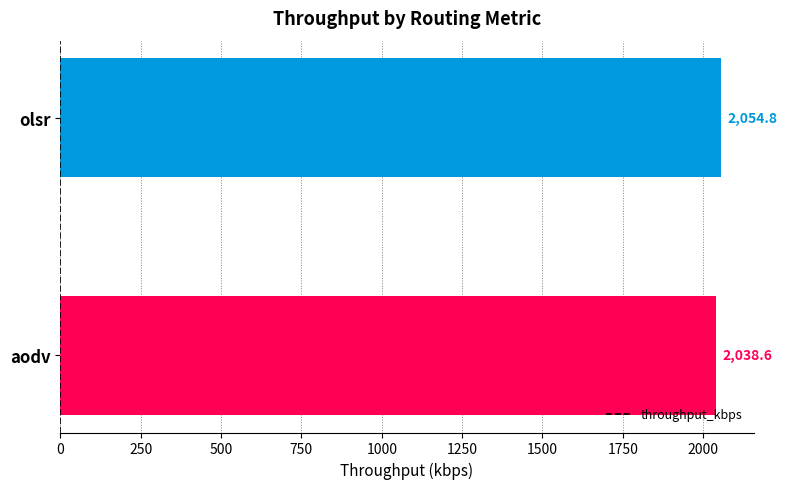

Rank the categories by value from lowest to highest.

aodv, olsr